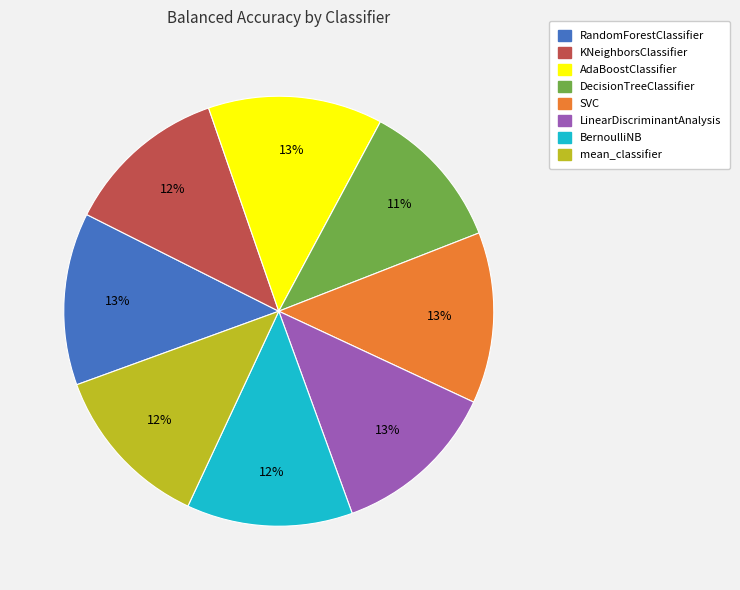

The KNeighborsClassifier slice represents 5% of the pie. True or false?

False